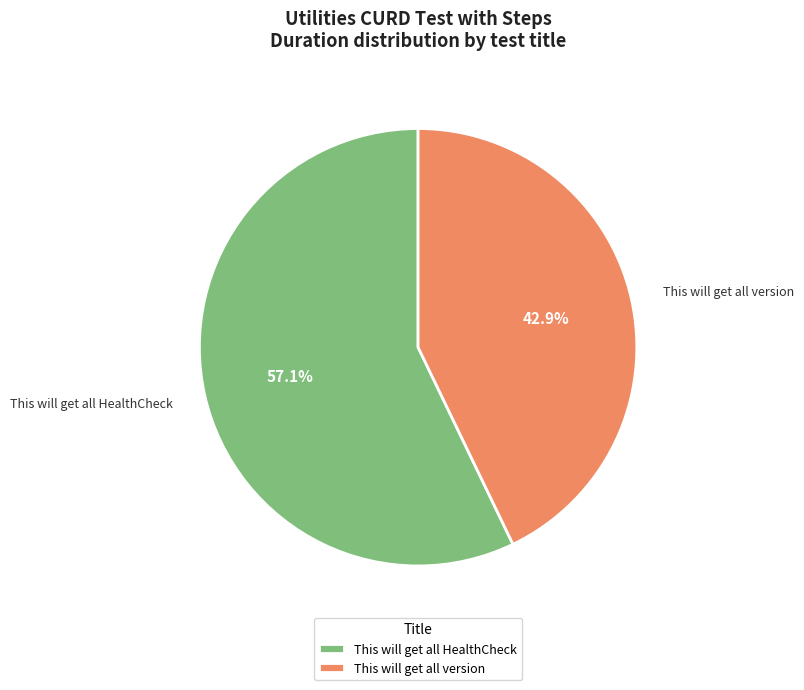

The This will get all version slice represents 30% of the pie. True or false?

False